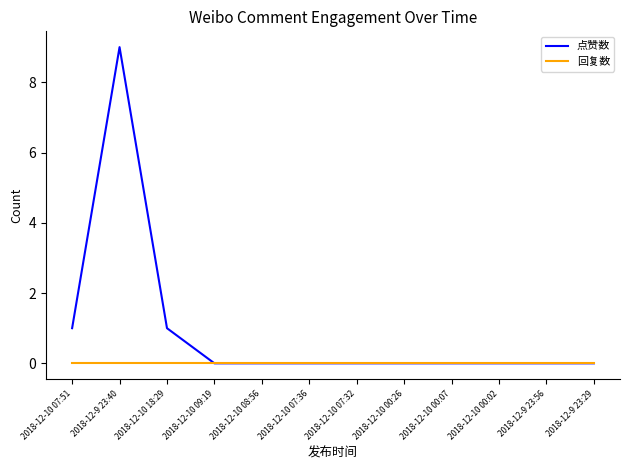

Which series has the largest total across all categories?

点赞数